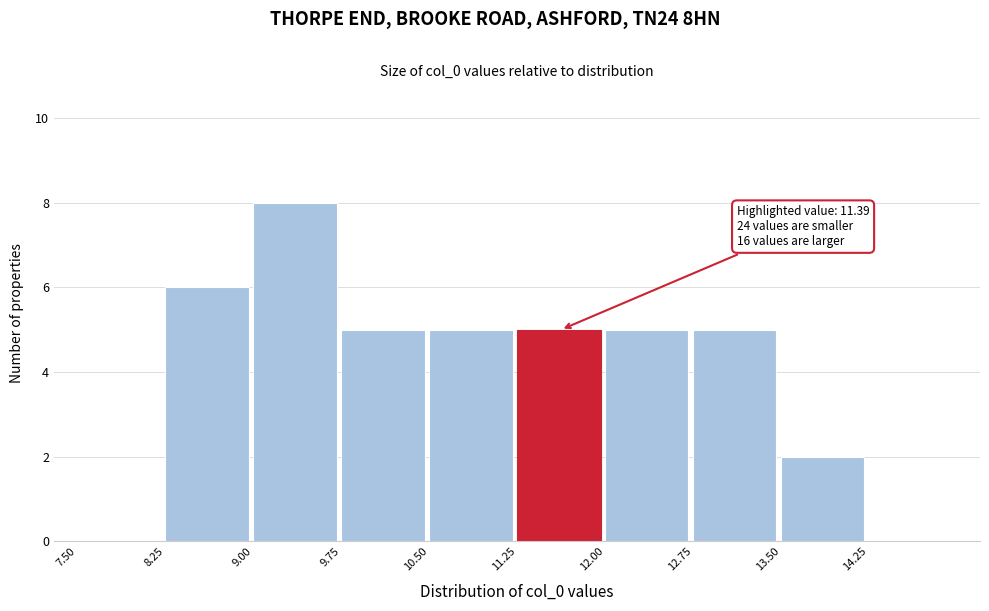

Which range on the x-axis has the tallest bar?

9.00 to 9.75